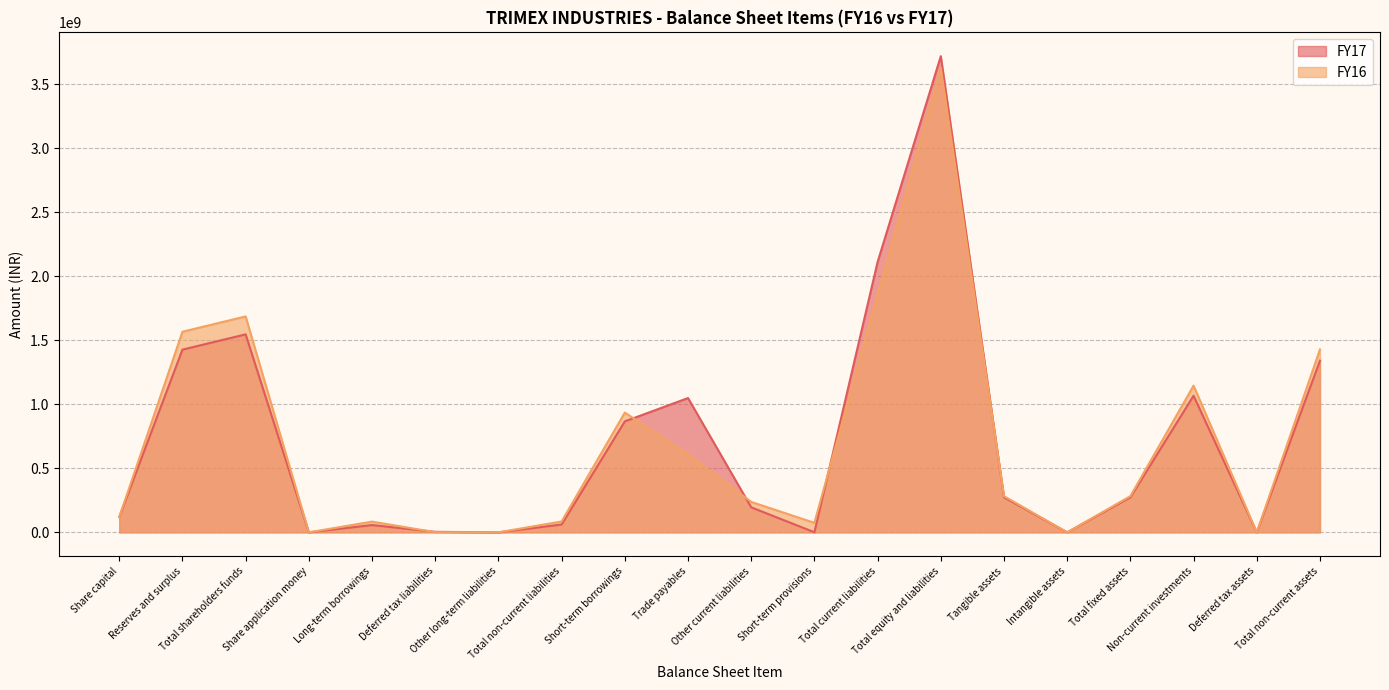

At how many categories does at least one series exceed 2819568632?

1